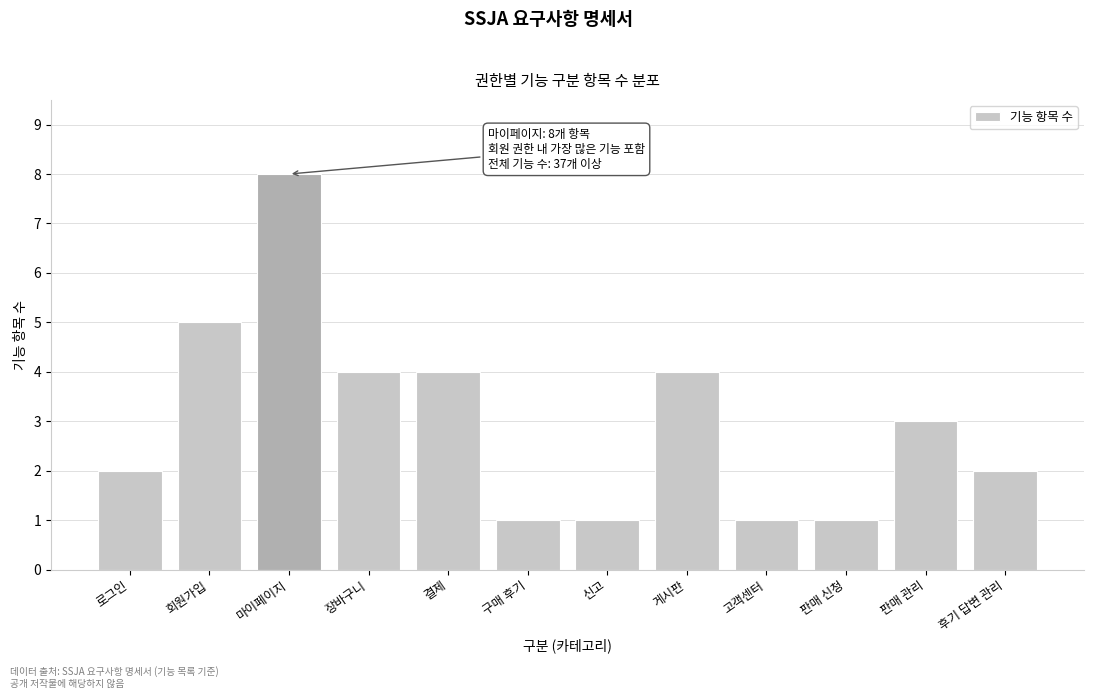

Reading right to left, list all the values displayed in this chart.

2	3	1	1	4	1	1	4	4	8	5	2